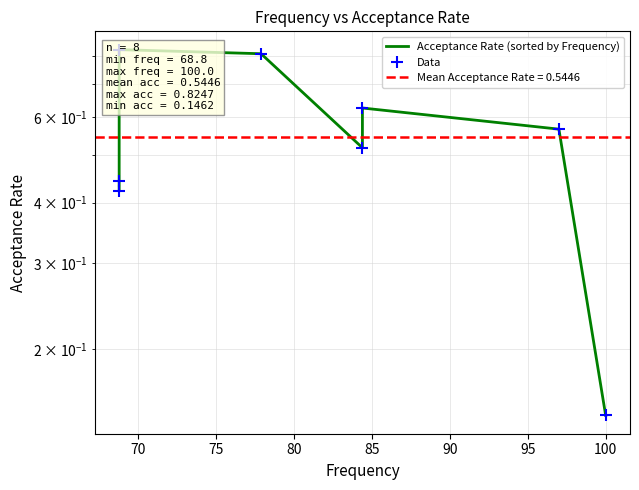

What is the difference between the maximum and minimum values in the Data series?

0.7